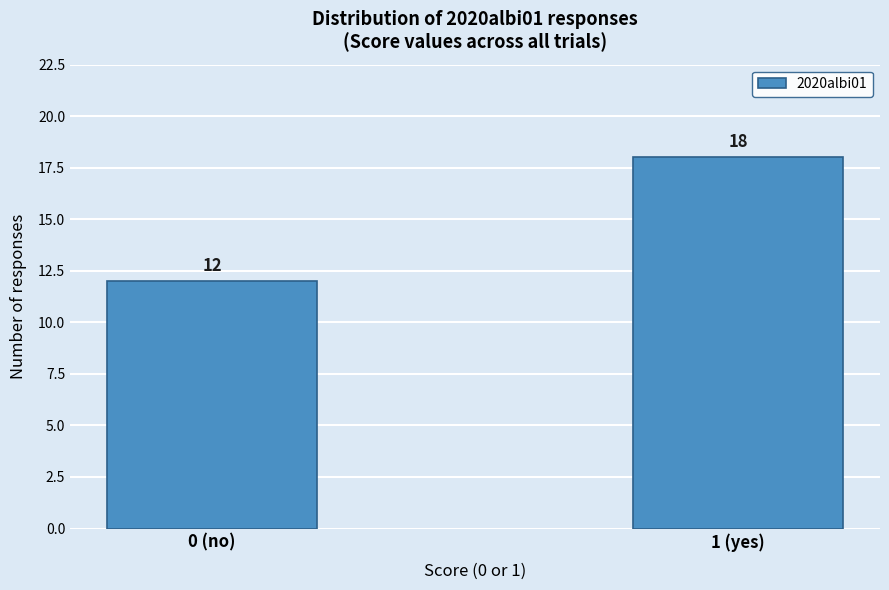

Reading right to left, list all the values displayed in this chart.

18	12